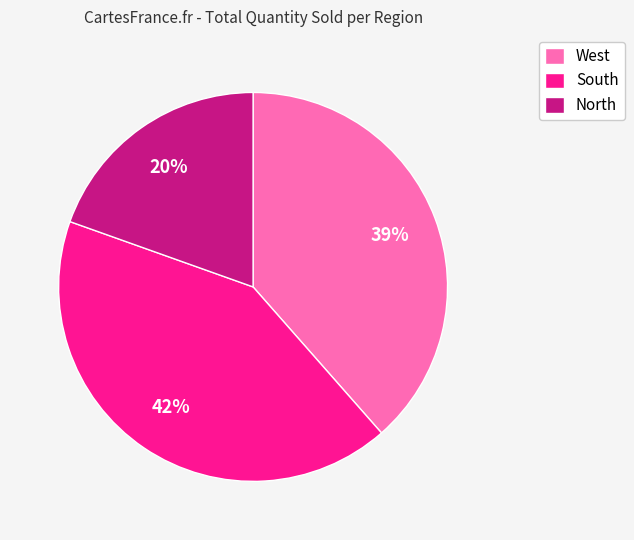

To the nearest percent, what is the combined percentage of West and South?

80%